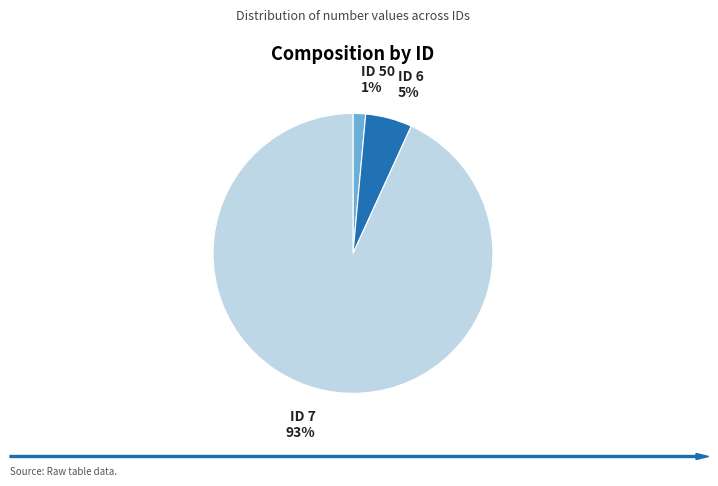

To the nearest percent, what is the average slice percentage?

33%